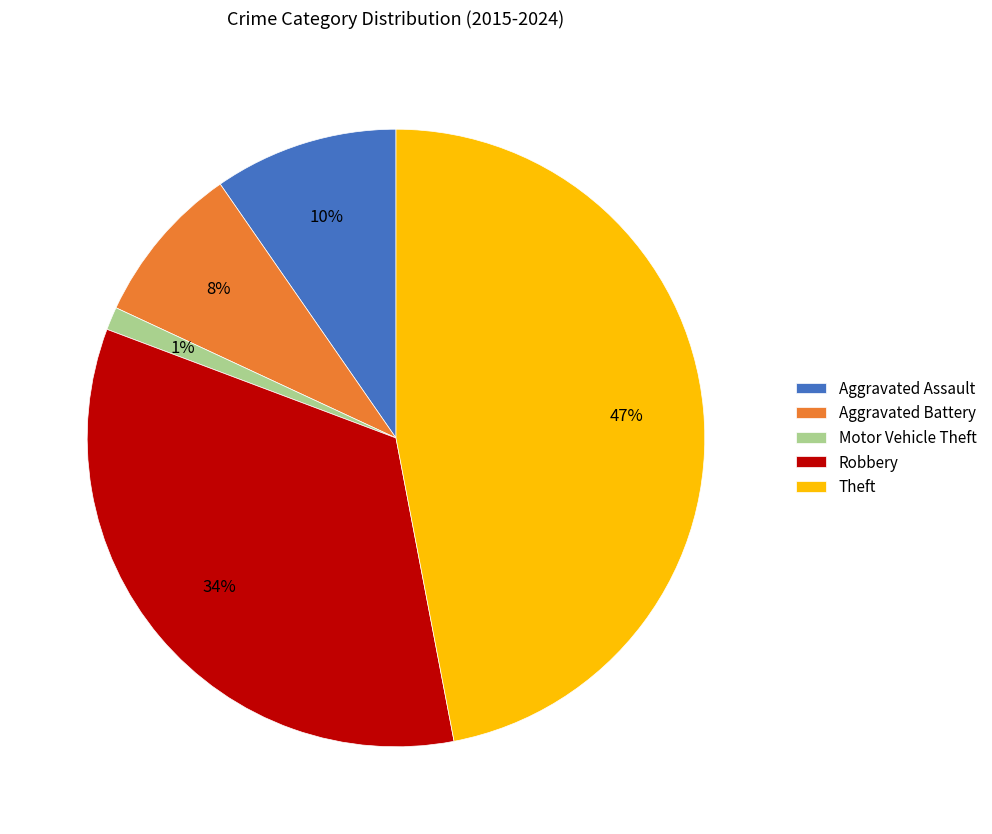

Which has a higher value, Aggravated Battery or Theft?

Theft